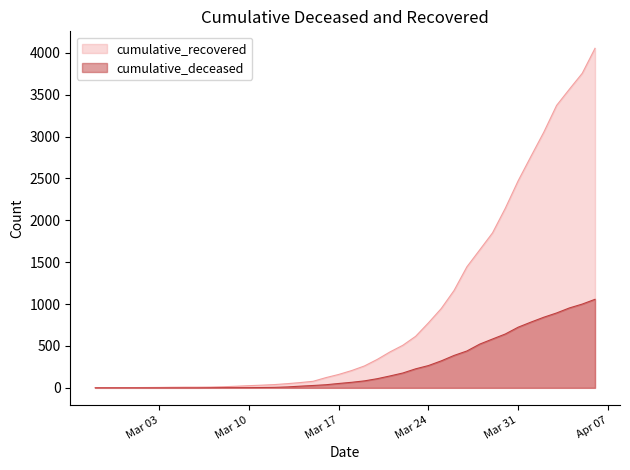

What is the maximum value for cumulative_deceased?

1057